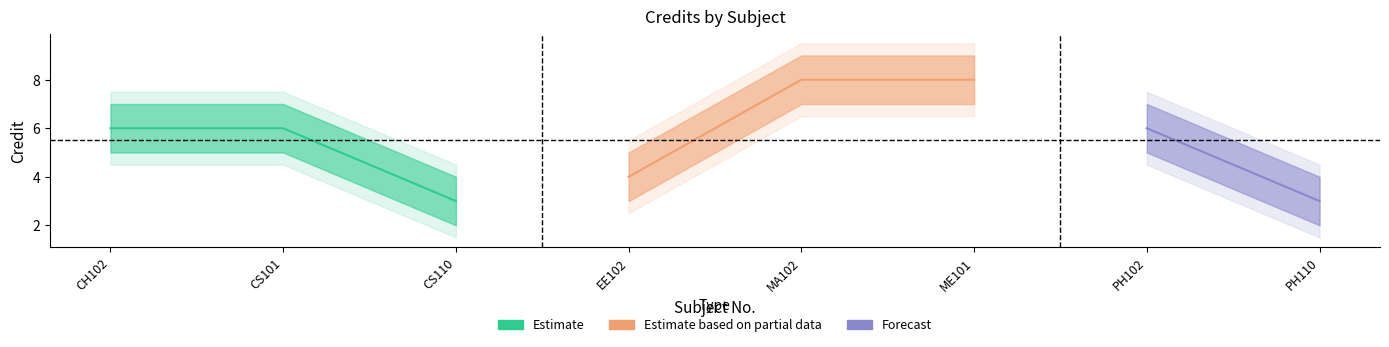

How many lines are shown in the chart?

3